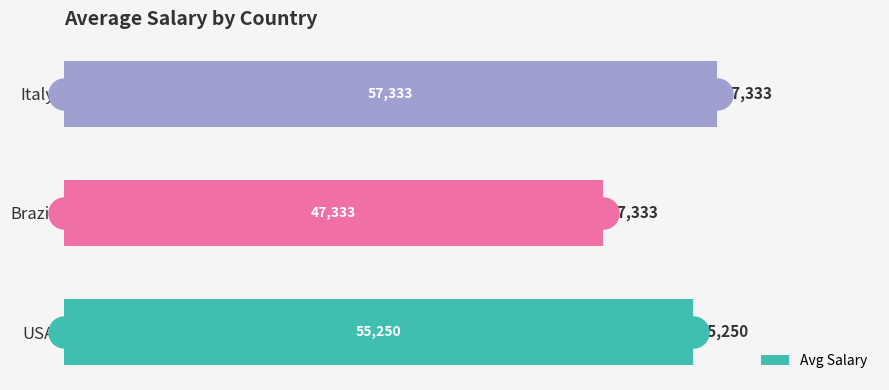

Where is Avg Salary nearest to the value 52333?

USA